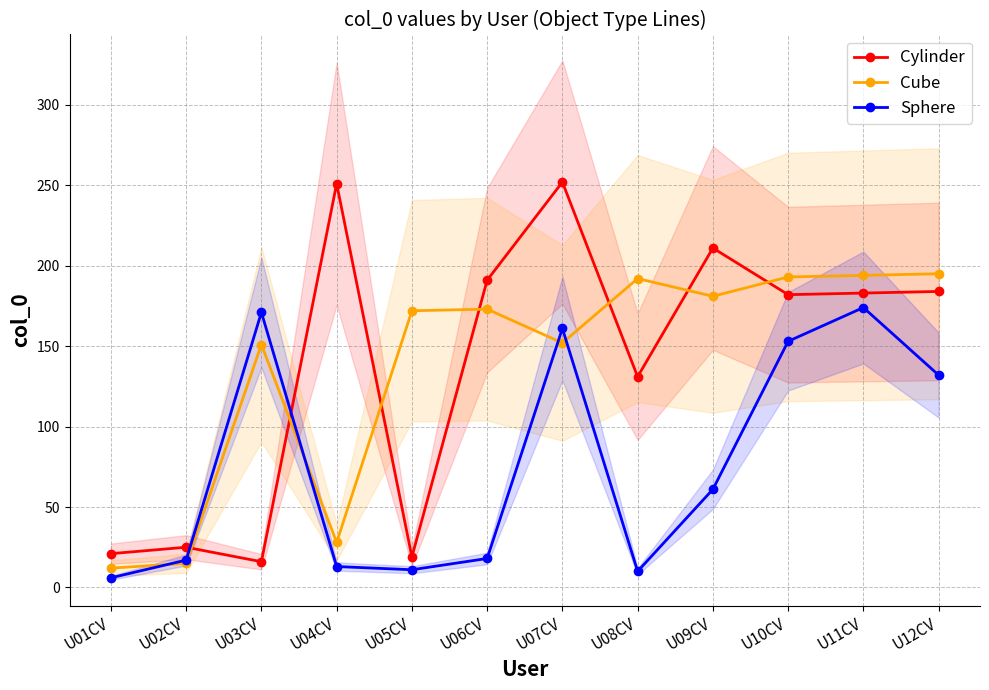

How many times do Sphere and Cylinder cross each other?

2